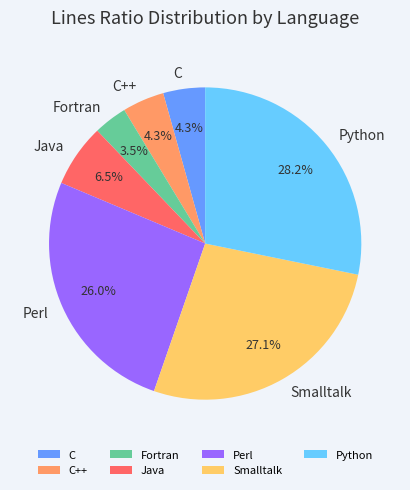

True or false: C++ accounts for 17% of the total.

False